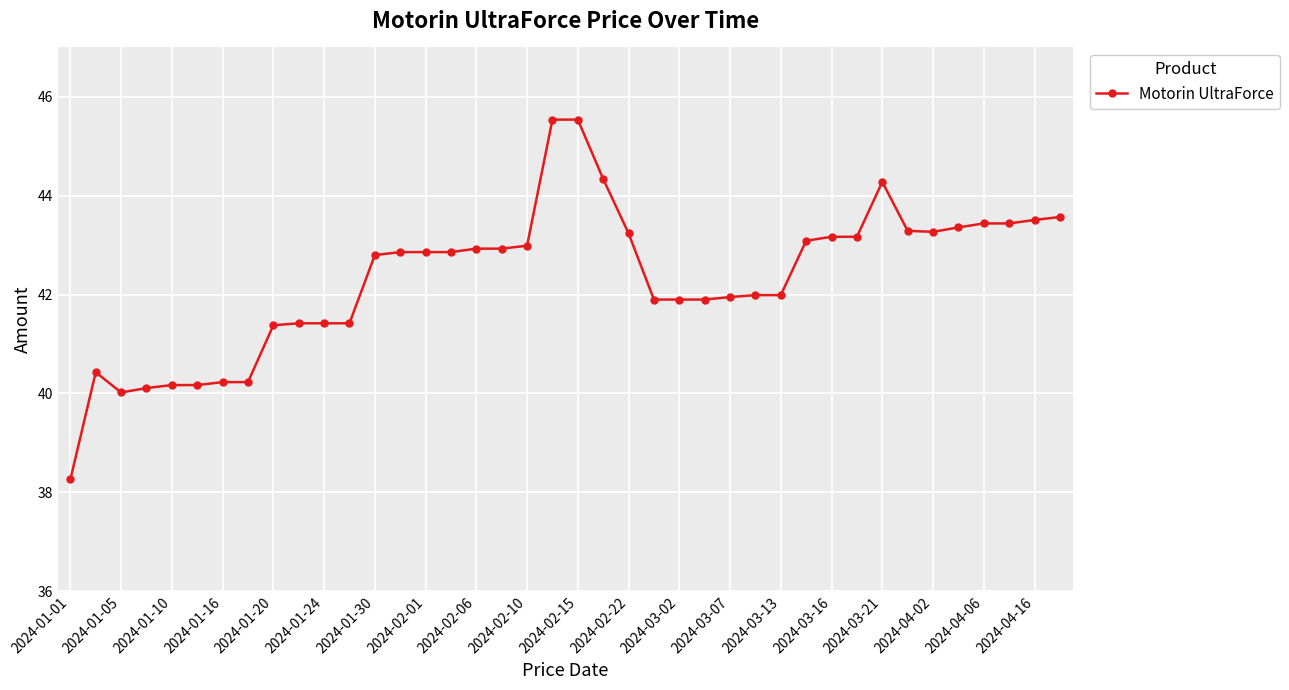

What is the value of the 32nd point from the left?

43.2